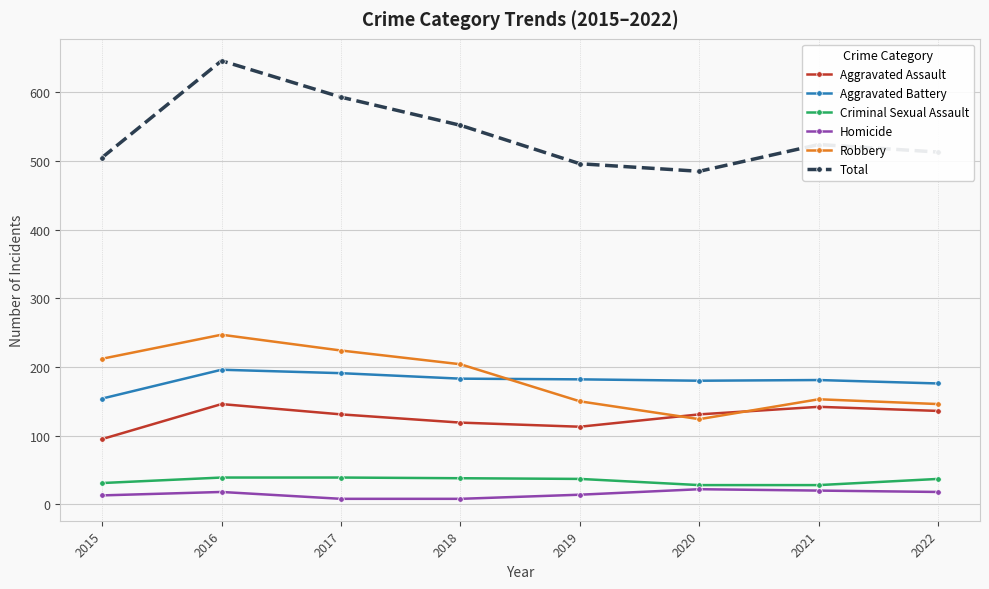

What is the smallest value displayed?

8